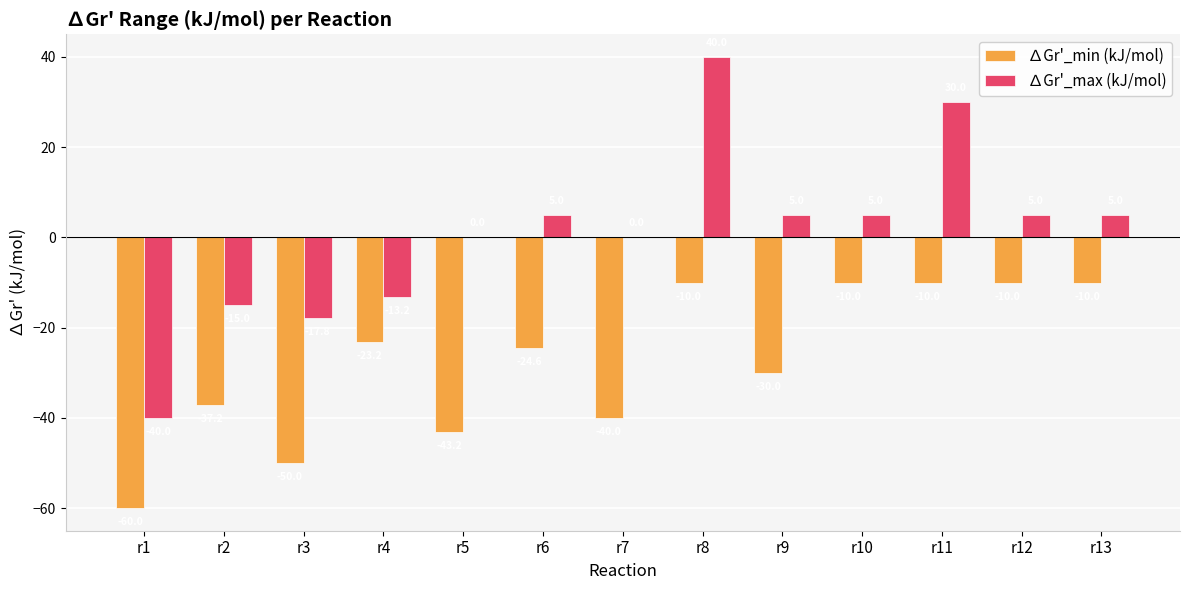

True or false: ∆Gr'_min (kJ/mol) has a value of -7.7 at r4.

False